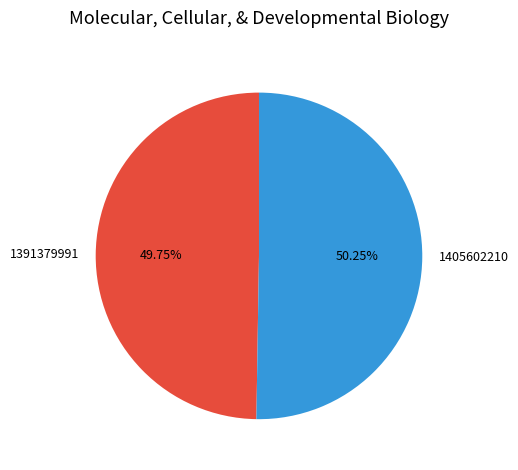

How many segments does this pie chart have?

2